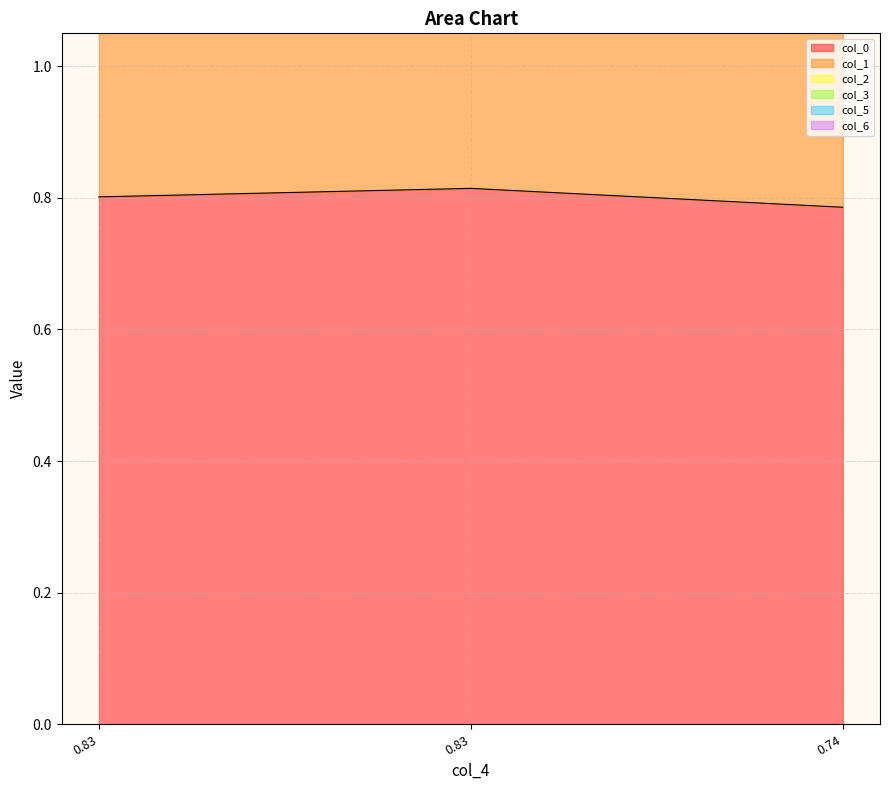

Count the number of categories in the chart.

3